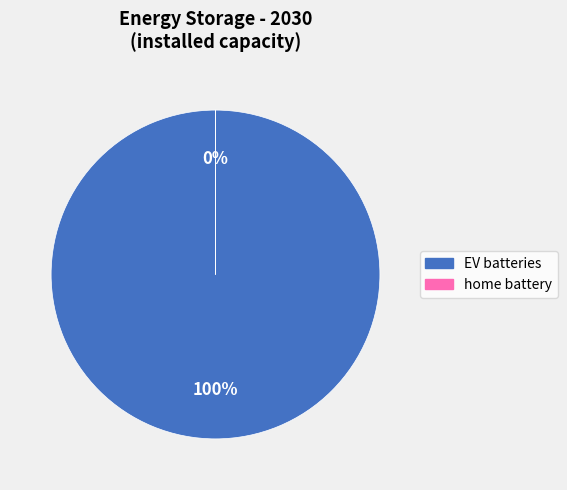

How many slices are in this pie chart?

2